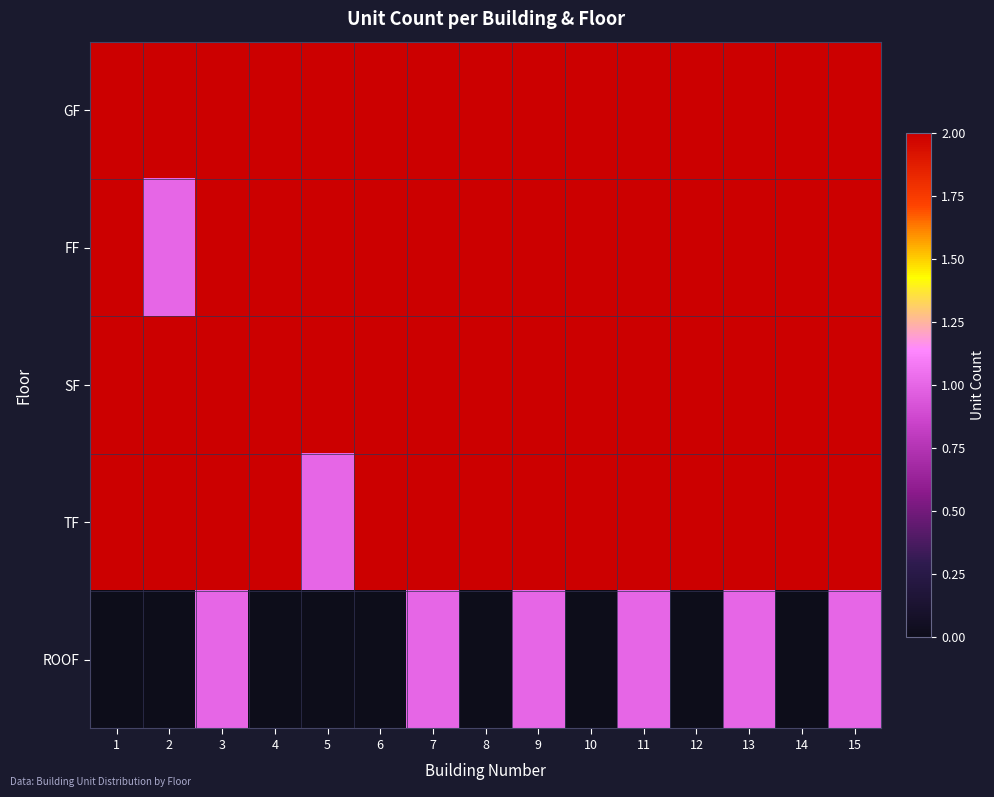

What is the average value of the TF series?

1.9